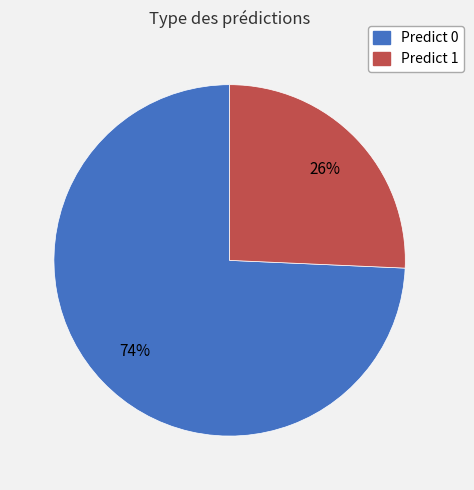

Does any single category account for the majority?

Yes